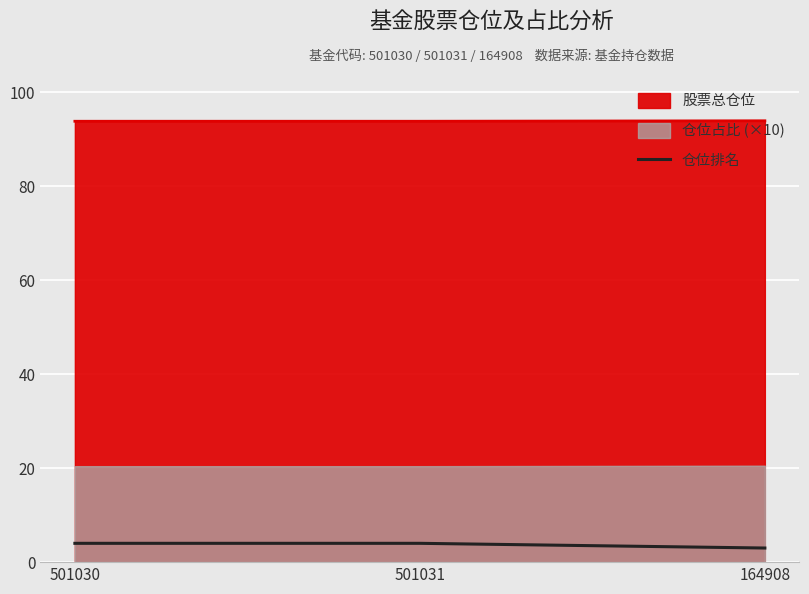

What is the lowest value of the 股票总仓位 series?

93.7